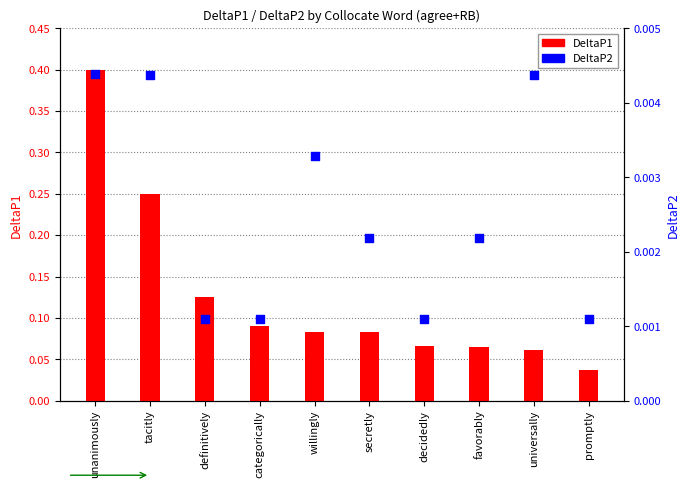

Which series reaches the maximum Y coordinate?

DeltaP1